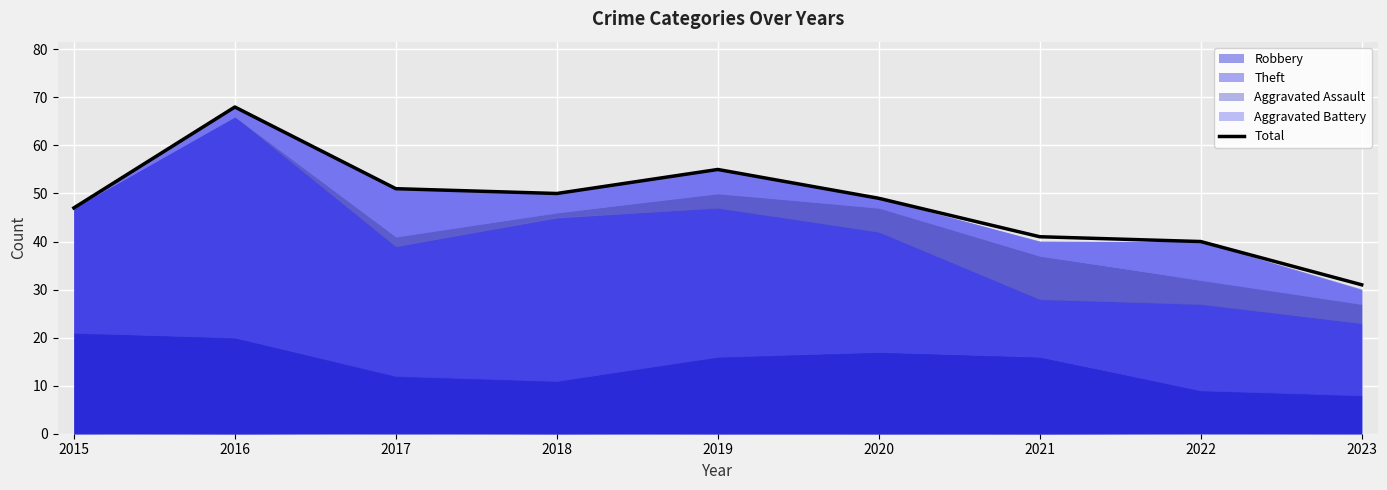

How many interior local valleys (lower than both neighbors) does the data have?

1